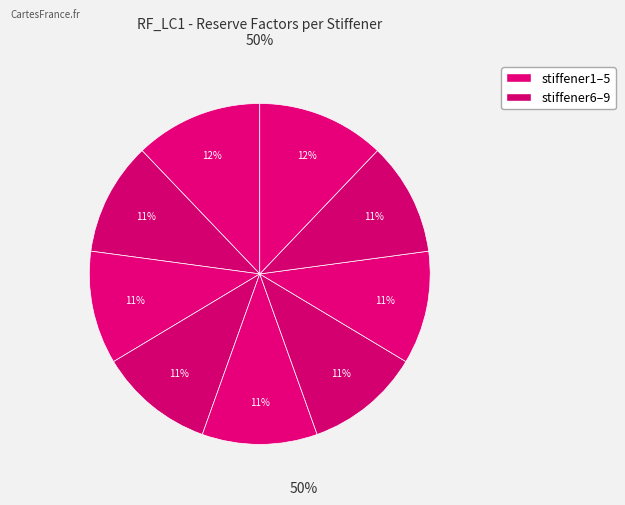

How many slices are in this pie chart?

9